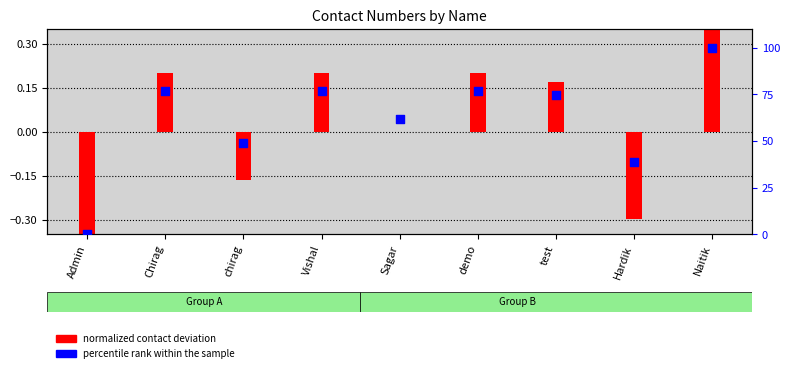

What is the total value across all series at Sagar?

61.6